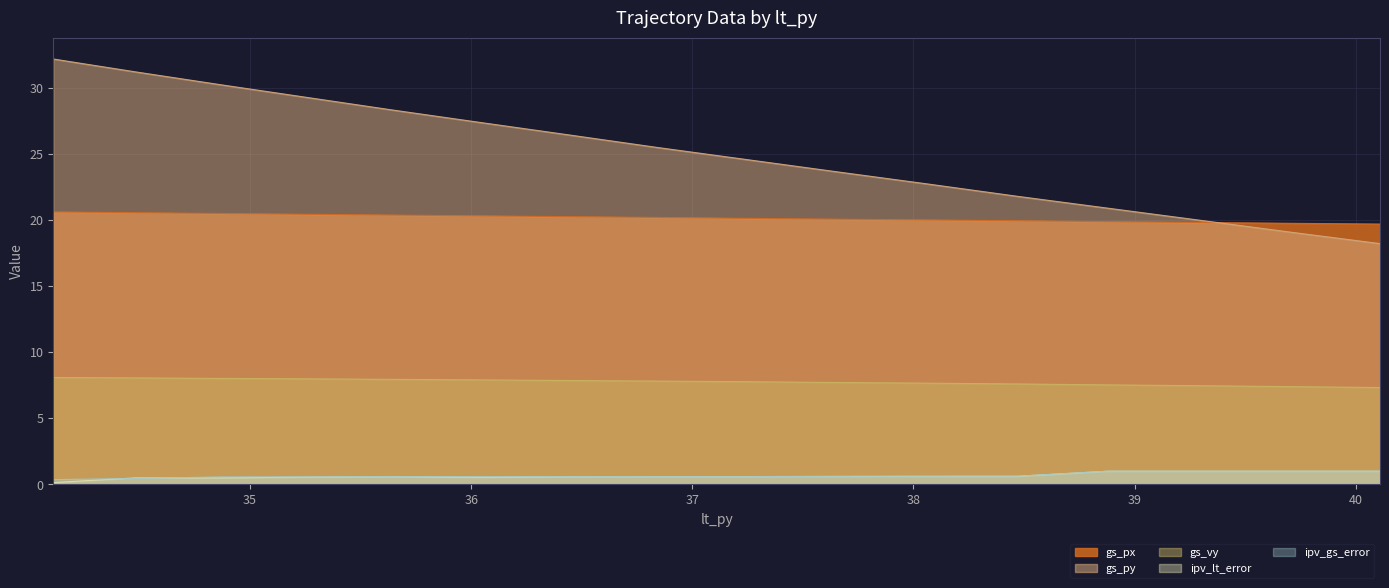

Count the ipv_lt_error values in the range 0 to 1.

16